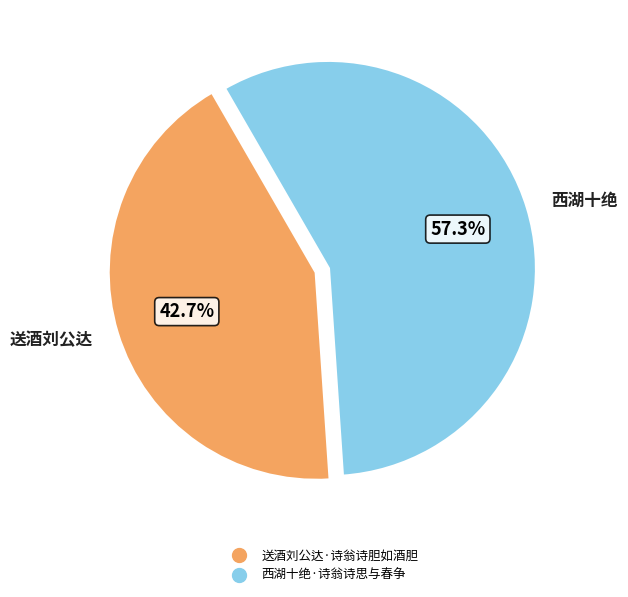

The 西湖十绝·诗翁诗思与春争 slice represents 44% of the pie. True or false?

False